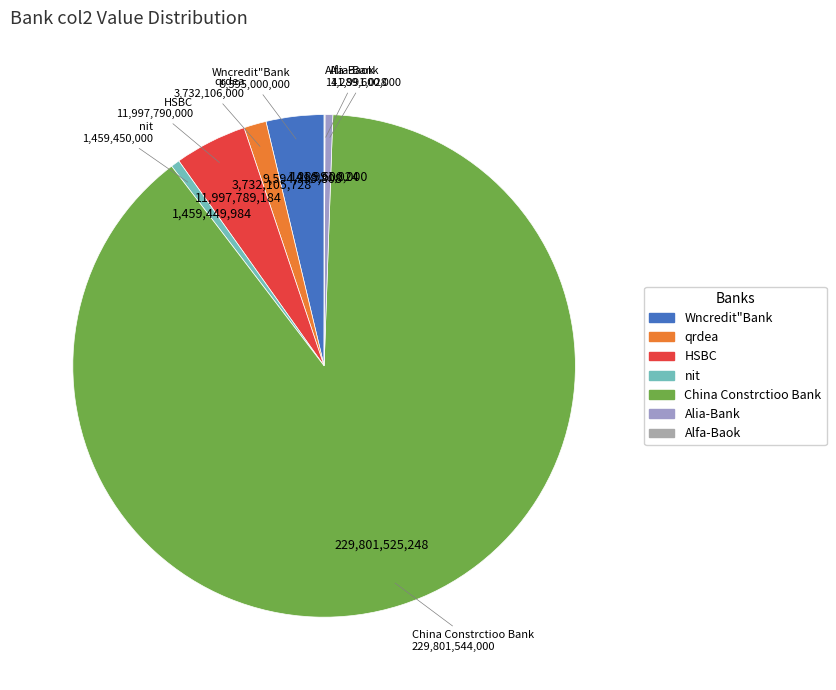

The qrdea slice represents 6% of the pie. True or false?

False